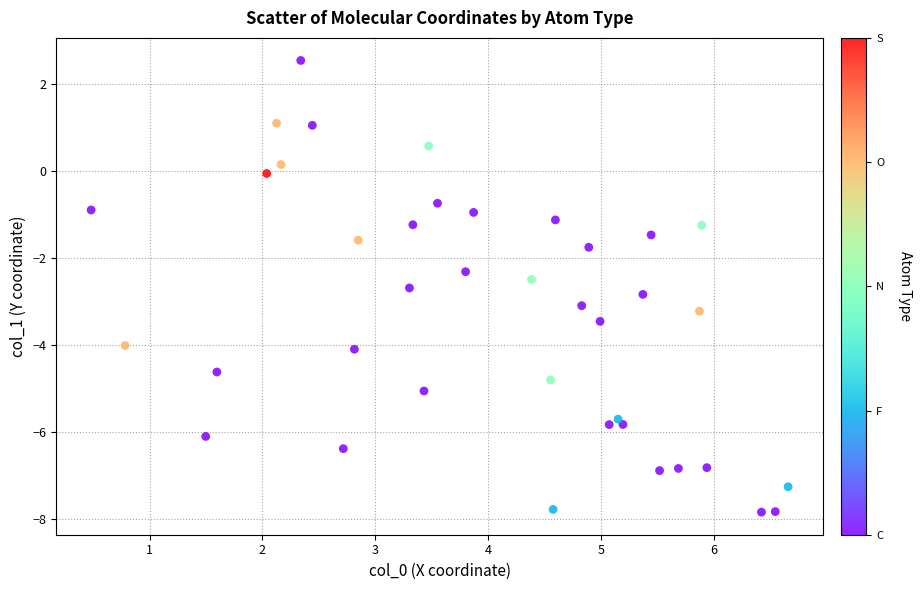

What is the range of Y values (max minus min)?

10.4